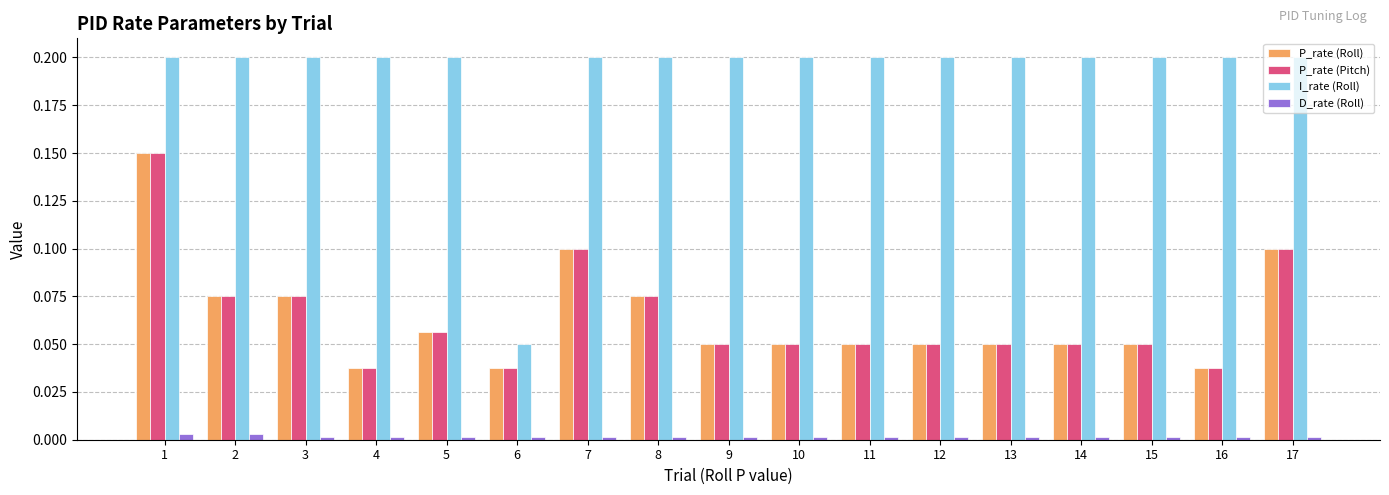

What are all the series names shown in the legend?

P_rate (Roll), P_rate (Pitch), I_rate (Roll), D_rate (Roll)